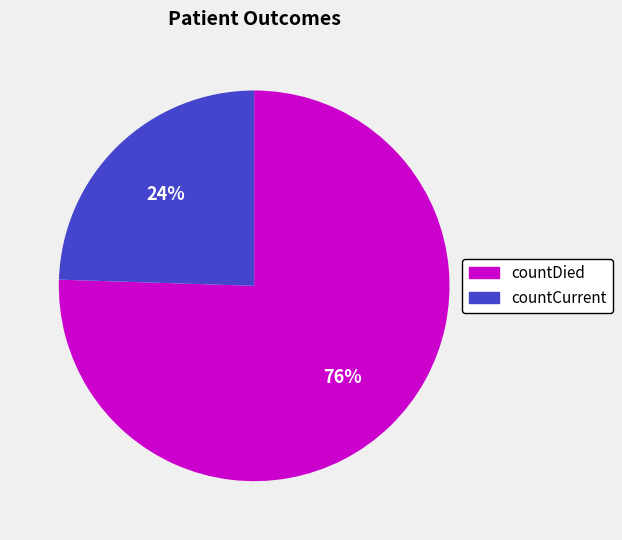

Is it true that countDied is 67% of the pie?

False